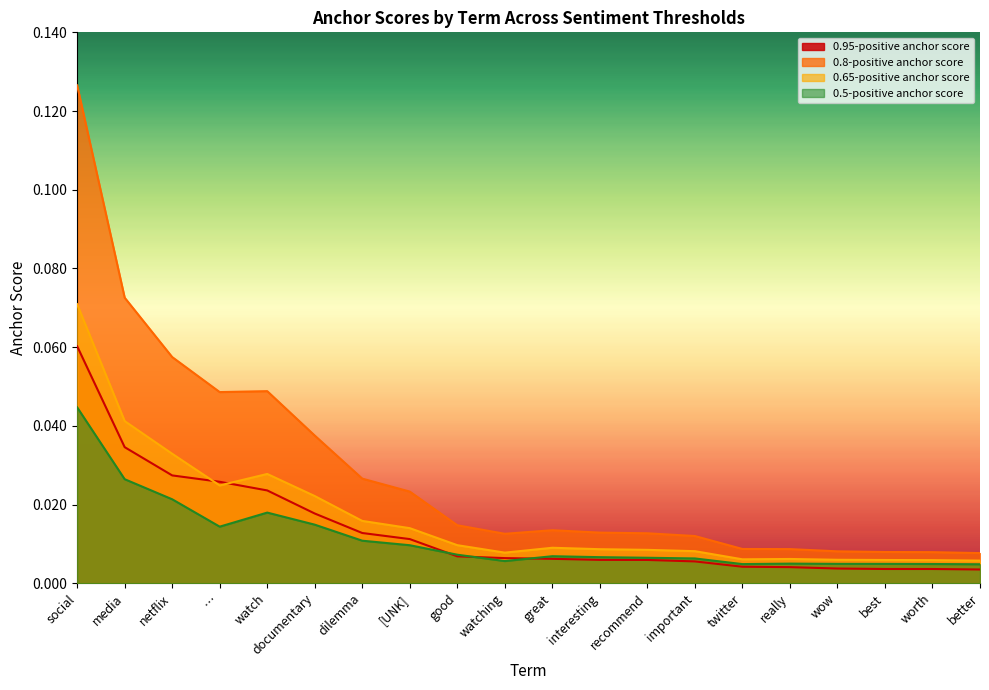

True or false: 0.95-positive anchor score and 0.8-positive anchor score cross at least once.

False